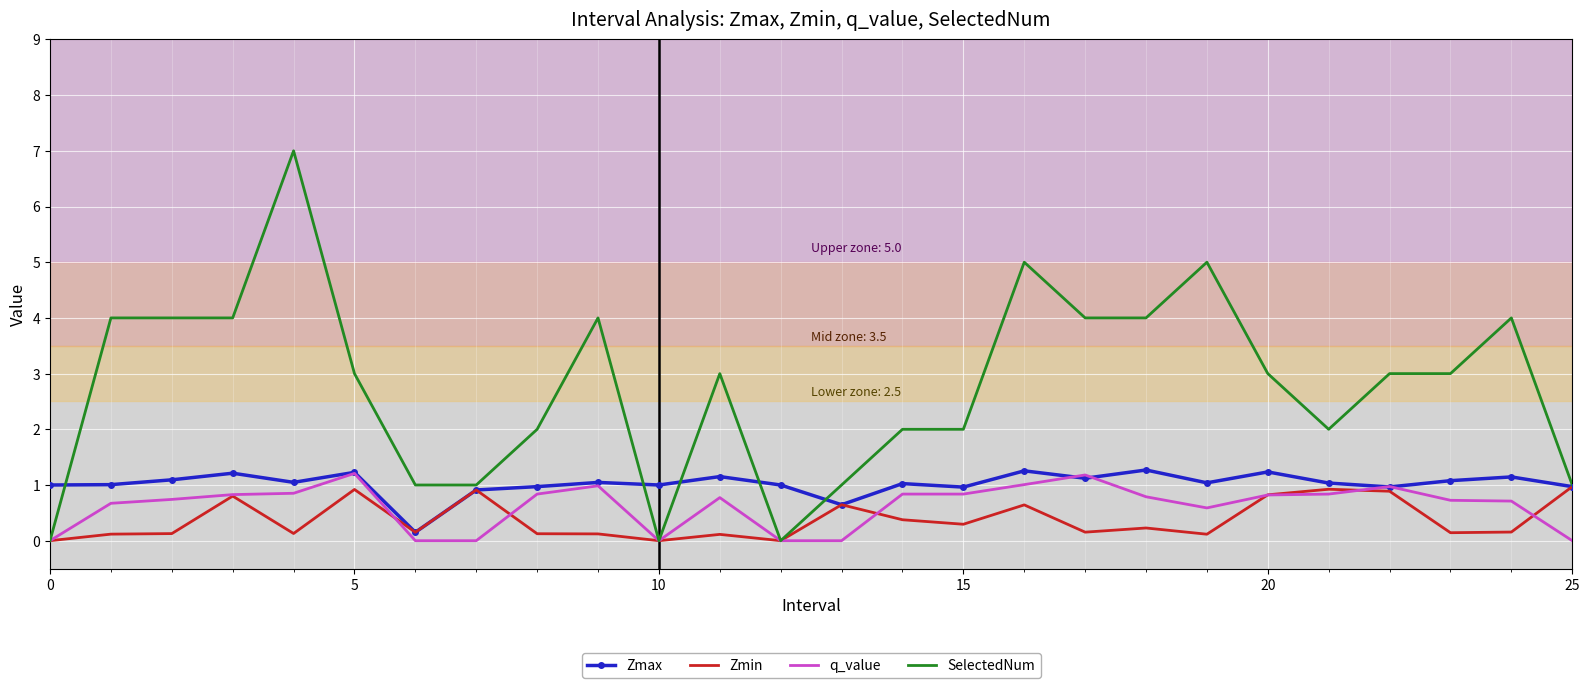

Which series has the largest total across all categories?

SelectedNum